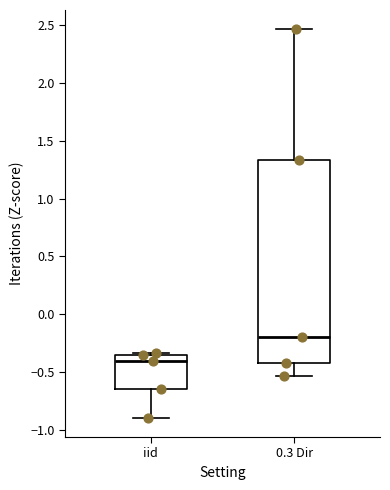

Reading left to right, transcribe this box plot: for each box, give where its median line is, the range the box spans, and where its two whiskers end, as read against the y-axis. The values are not printed on the chart, so give them approximately, as read against the axis.

iid: median -0.40, box -0.65 to -0.35, whiskers -0.90 to -0.35 (just above the box's upper edge)
0.3 Dir: median -0.20, box -0.45 to 1.35, whiskers -0.55 to 2.45